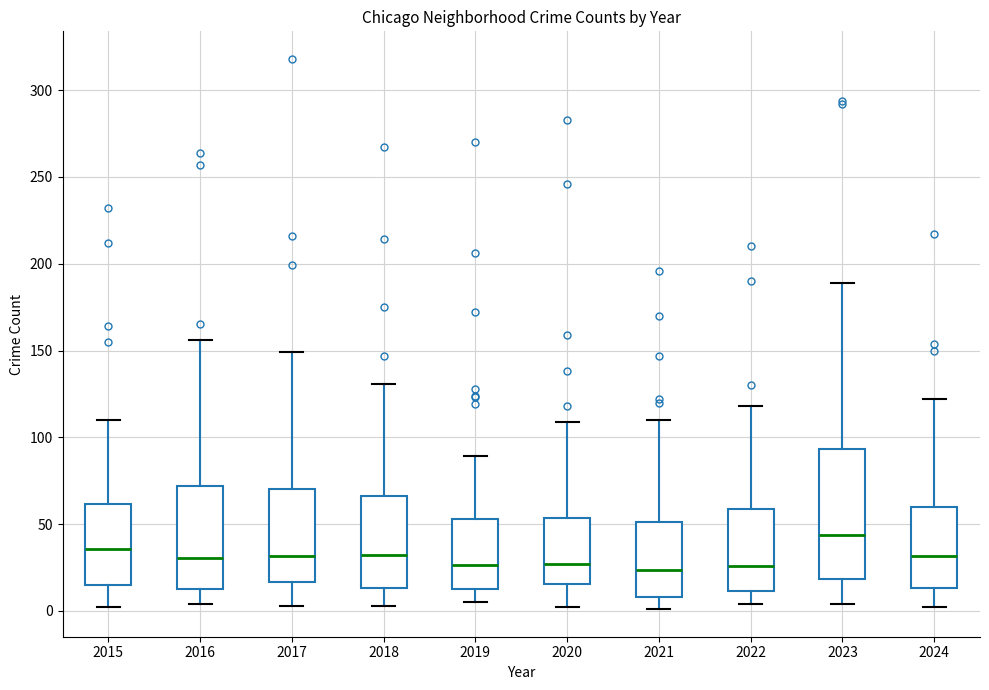

Reading left to right, transcribe this box plot: for each box, give where its median line is, the range the box spans, and where its two whiskers end, as read against the y-axis. The values are not printed on the chart, so give them approximately, as read against the axis.

2015: median 35, box 15 to 60, whiskers 0 to 110
2016: median 30, box 15 to 70, whiskers 5 to 155
2017: median 30, box 15 to 70, whiskers 5 to 150
2018: median 30, box 15 to 65, whiskers 5 to 130
2019: median 25, box 15 to 55, whiskers 5 to 90
2020: median 25, box 15 to 55, whiskers 0 to 110
2021: median 25, box 10 to 50, whiskers 0 to 110
2022: median 25, box 10 to 60, whiskers 5 to 120
2023: median 45, box 20 to 95, whiskers 5 to 190
2024: median 30, box 15 to 60, whiskers 0 to 120